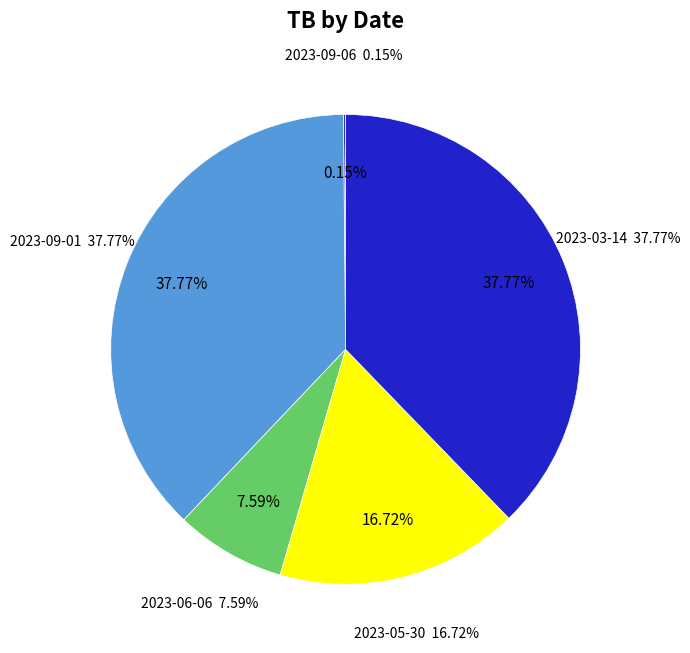

What portion of the pie excludes 2023-09-06?

99.9%